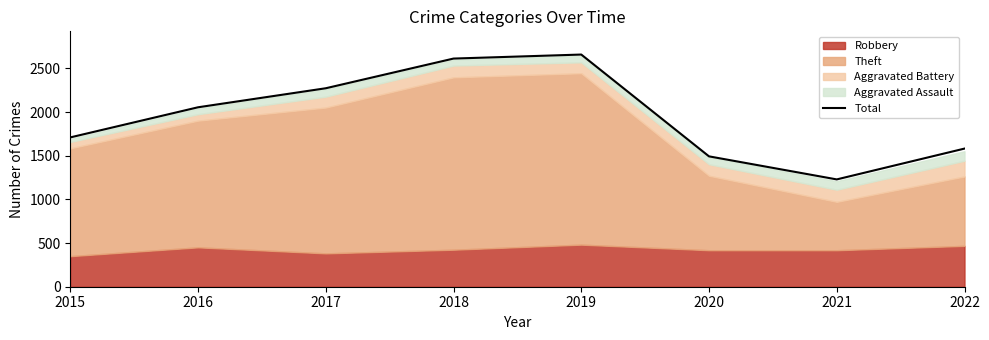

Reading left to right, extract all data points from this chart.

2015=1710	2016=2055	2017=2273	2018=2613	2019=2659	2020=1493	2021=1229	2022=1582